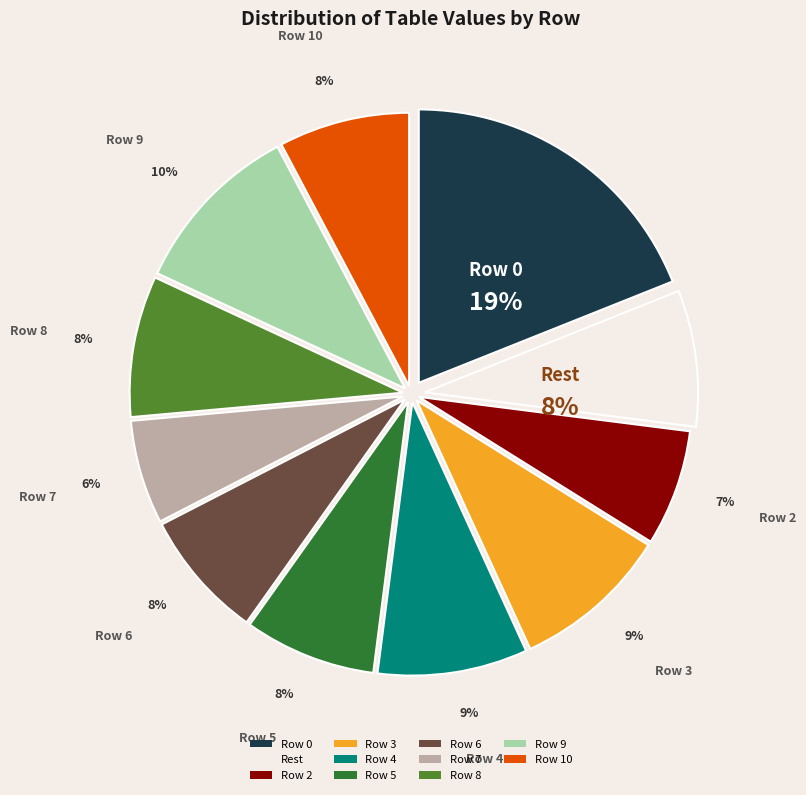

How many slices are in this pie chart?

11